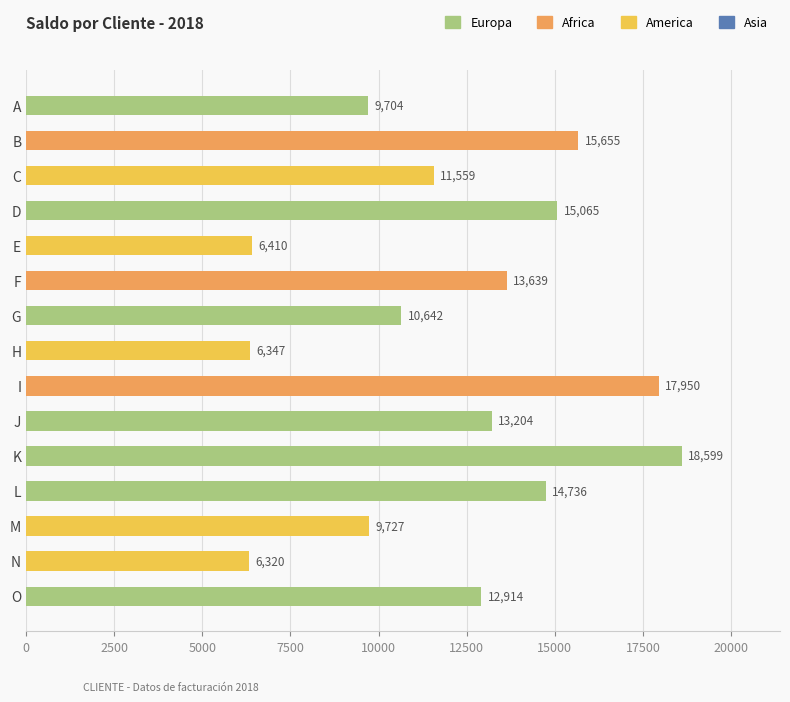

Between L and H, which is larger?

L